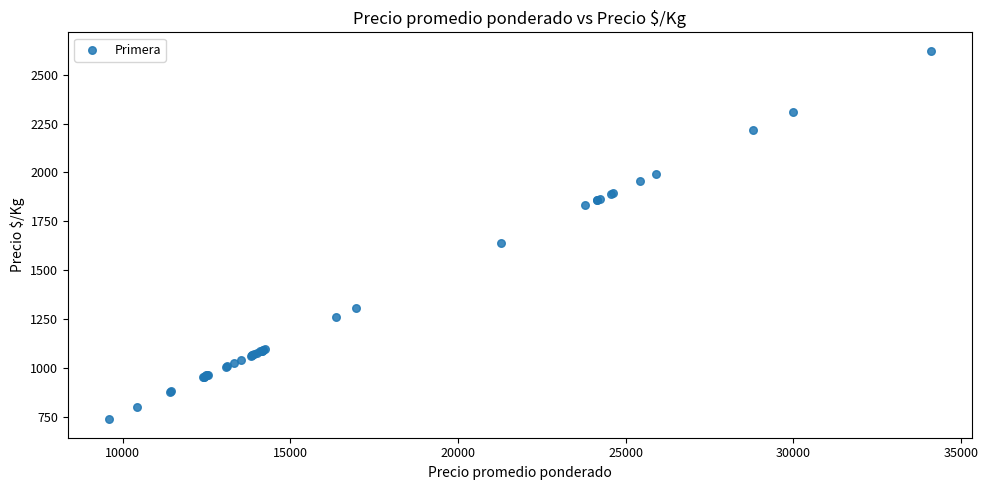

What Y value in the scatter plot is closest to 1680?

1637